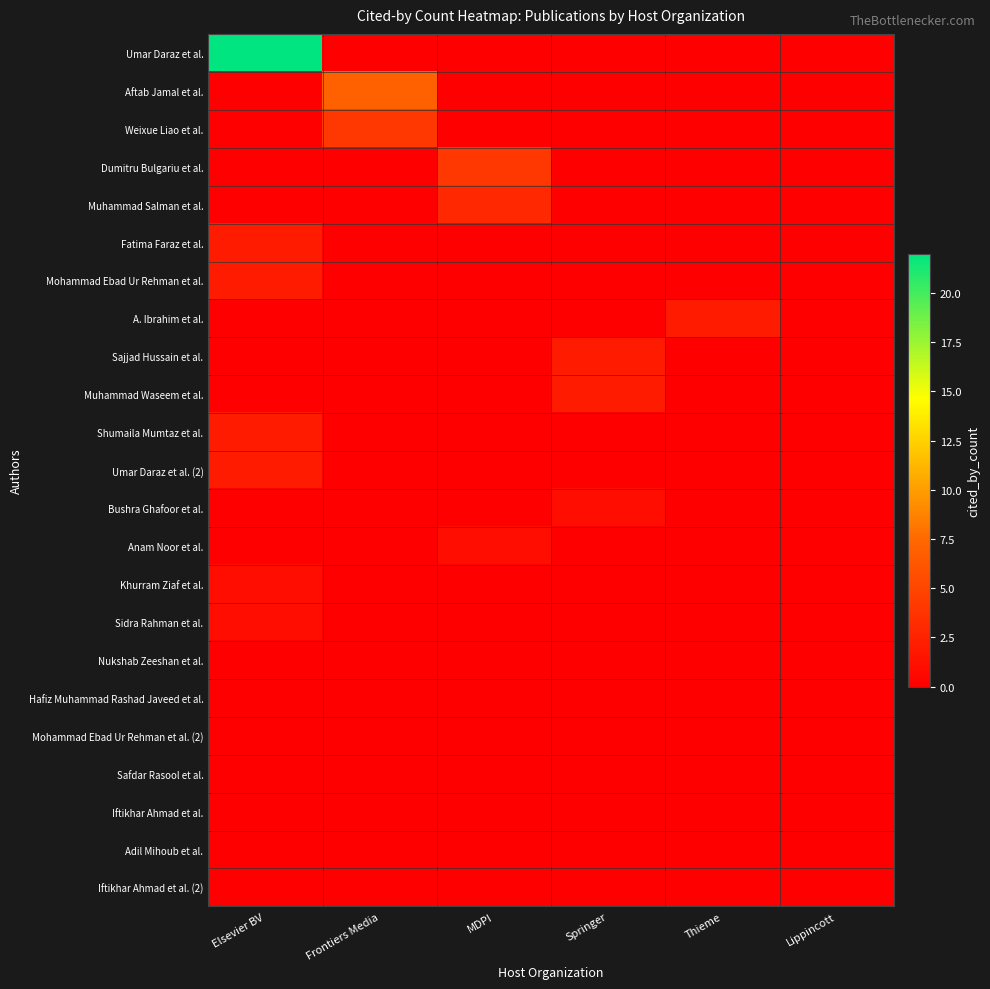

At which category is the sum across all series the highest?

Elsevier BV